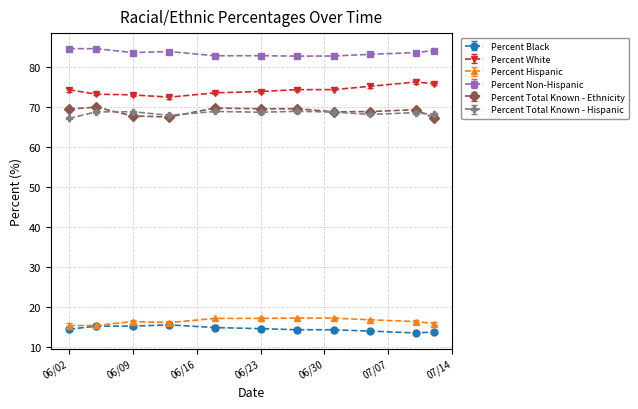

Reading right to left, list all the values displayed in this chart.

Percent Black: 07/12/2020=13.8	07/10/2020=13.6	07/05/2020=14.0	07/01/2020=14.4	06/27/2020=14.4	06/23/2020=14.6	06/18/2020=14.9	06/13/2020=15.6	06/09/2020=15.3	06/05/2020=15.3	06/02/2020=14.5
Percent White: 07/12/2020=75.8	07/10/2020=76.2	07/05/2020=75.2	07/01/2020=74.3	06/27/2020=74.3	06/23/2020=73.9	06/18/2020=73.5	06/13/2020=72.5	06/09/2020=73.0	06/05/2020=73.2	06/02/2020=74.3
Percent Hispanic: 07/12/2020=15.9	07/10/2020=16.4	07/05/2020=16.9	07/01/2020=17.3	06/27/2020=17.3	06/23/2020=17.2	06/18/2020=17.2	06/13/2020=16.2	06/09/2020=16.4	06/05/2020=15.4	06/02/2020=15.4
Percent Non-Hispanic: 07/12/2020=84.1	07/10/2020=83.6	07/05/2020=83.1	07/01/2020=82.7	06/27/2020=82.7	06/23/2020=82.8	06/18/2020=82.8	06/13/2020=83.8	06/09/2020=83.6	06/05/2020=84.6	06/02/2020=84.6
Percent Total Known - Ethnicity: 07/12/2020=67.2	07/10/2020=69.3	07/05/2020=68.8	07/01/2020=68.8	06/27/2020=69.6	06/23/2020=69.5	06/18/2020=69.7	06/13/2020=67.5	06/09/2020=67.8	06/05/2020=70.0	06/02/2020=69.5
Percent Total Known - Hispanic: 07/12/2020=68.1	07/10/2020=68.6	07/05/2020=68.1	07/01/2020=68.7	06/27/2020=68.9	06/23/2020=68.7	06/18/2020=68.9	06/13/2020=67.9	06/09/2020=68.8	06/05/2020=68.8	06/02/2020=67.1